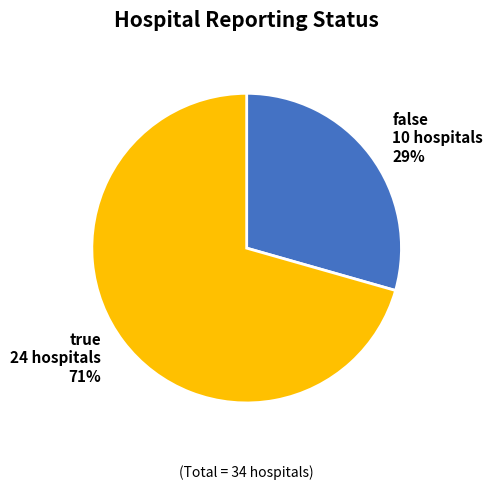

To the nearest percent, what is the average slice percentage?

50%